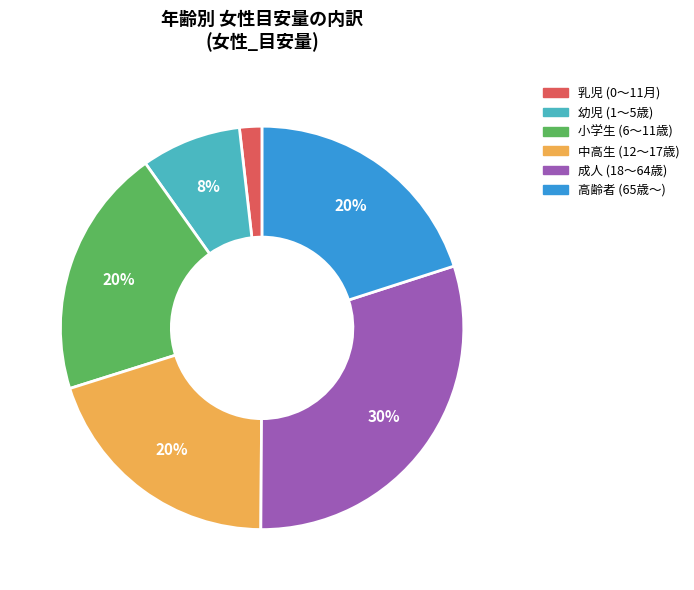

Does any single category account for the majority?

No